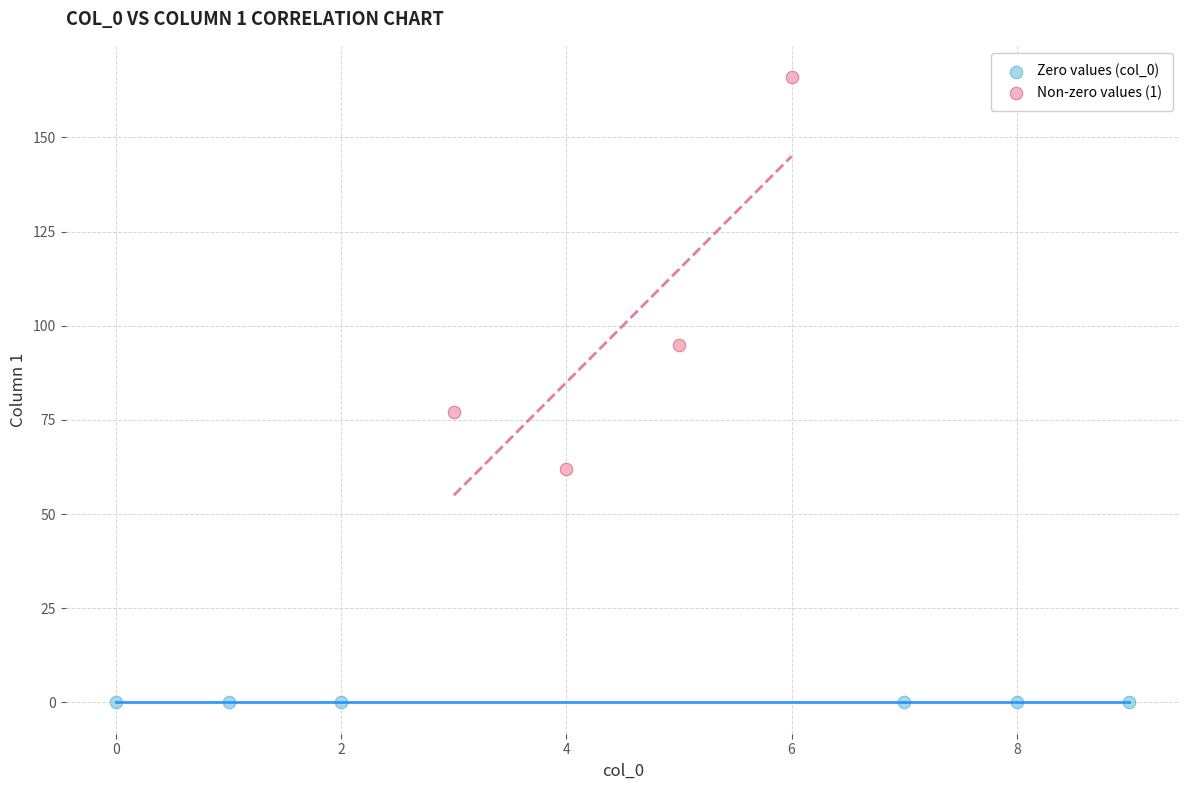

Which series contains the highest Y value?

Non-zero values (1)